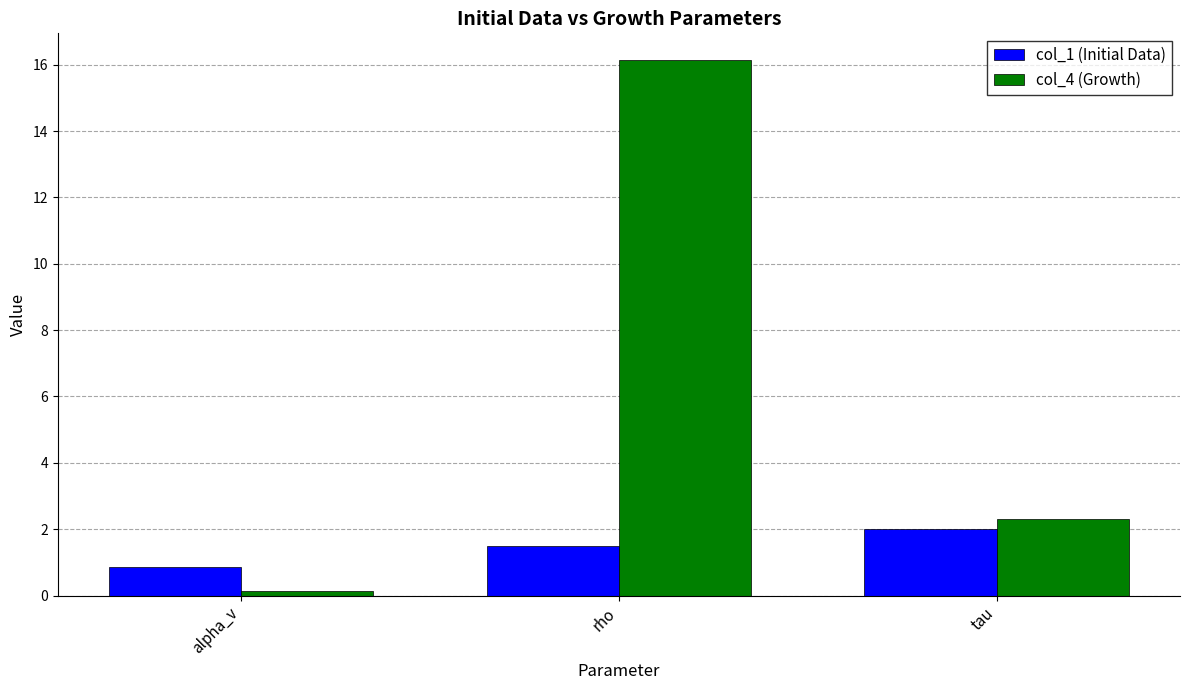

At how many categories does at least one series exceed 5?

1